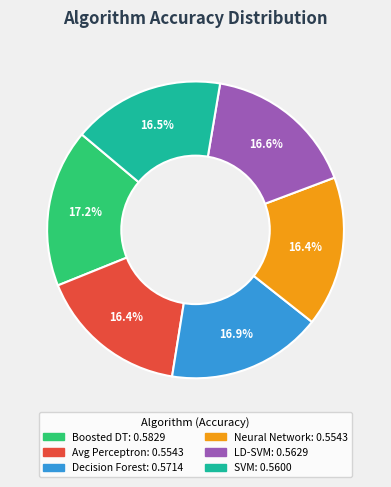

Does any single category account for the majority?

No